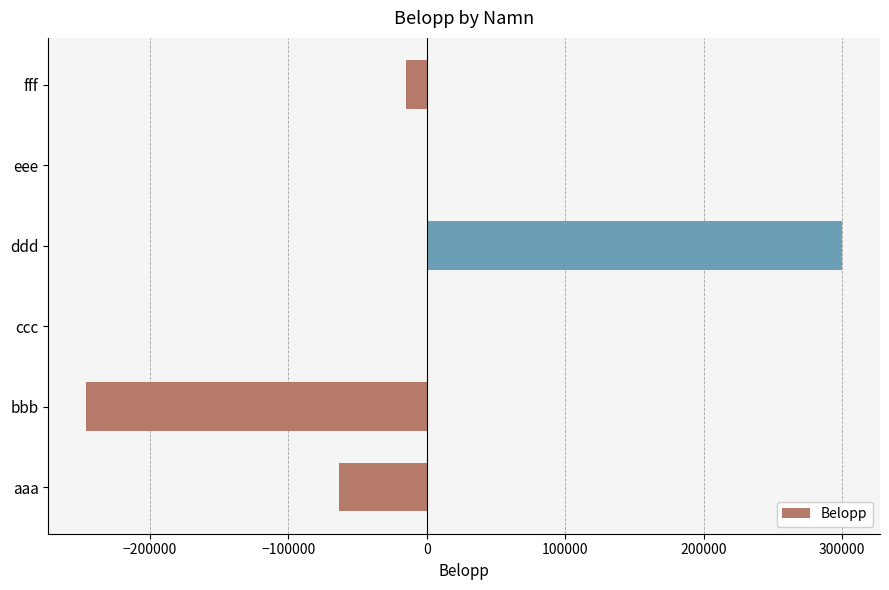

The value at ddd is 300000.0. True or false?

True